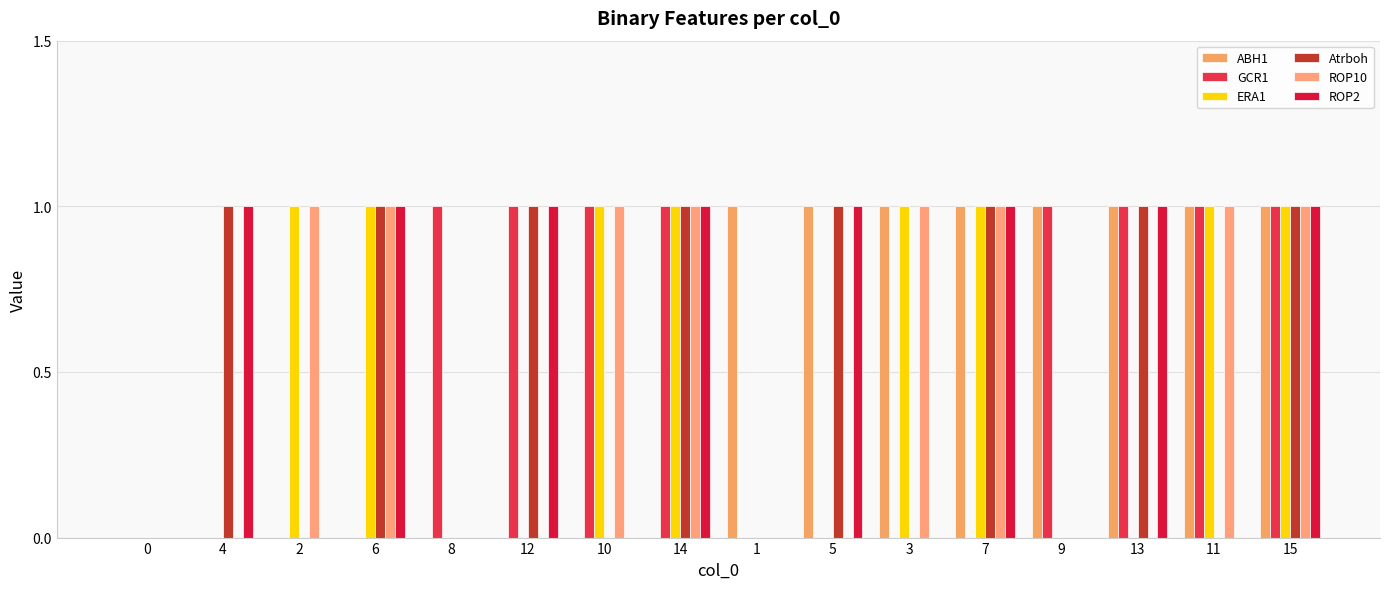

At how many categories does at least one series exceed 0?

15